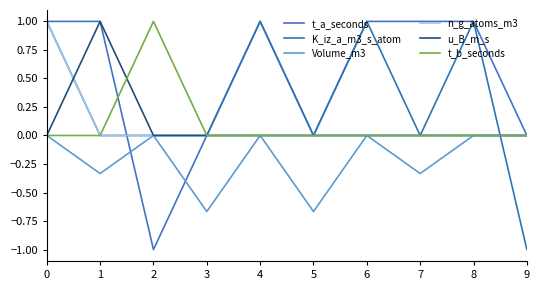

At 9, list the series in order from largest to smallest.

t_a_seconds, Volume_m3, n_g_atoms_m3, u_B_m_s, t_b_seconds, K_iz_a_m3_s_atom